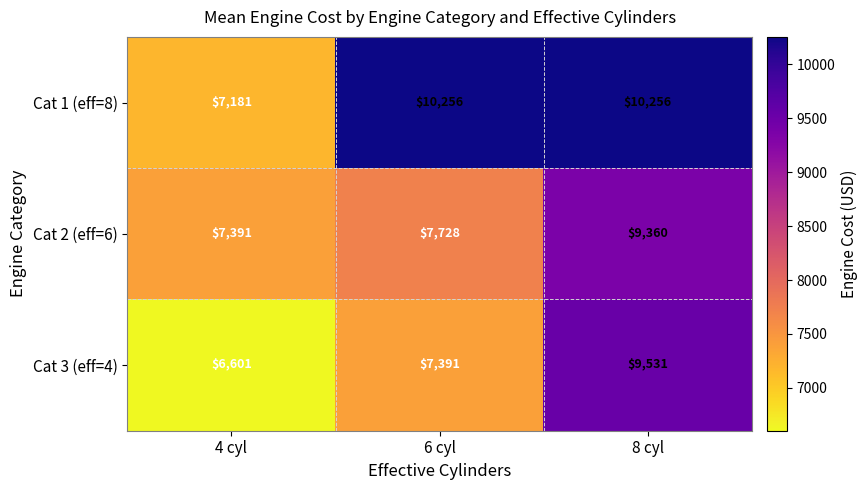

Which series has the largest range (max minus min)?

Cat 1 (eff=8)